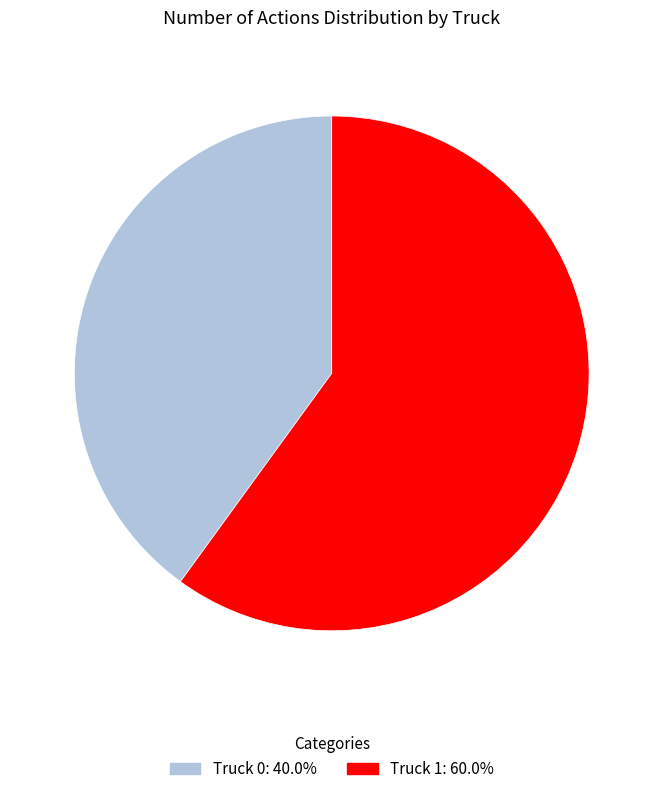

How many segments does this pie chart have?

2